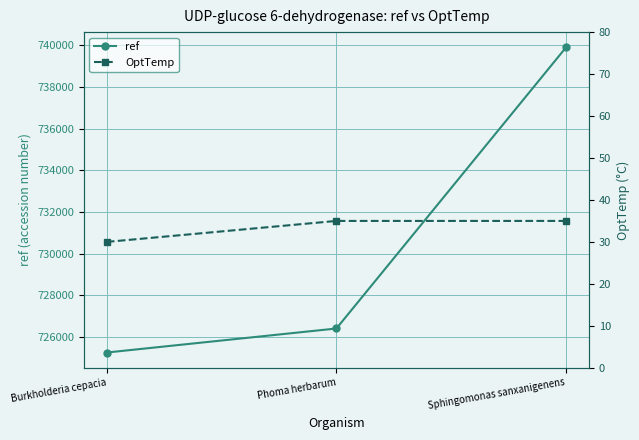

What is the label of the 3rd point from the left?

Sphingomonas sanxanigenens